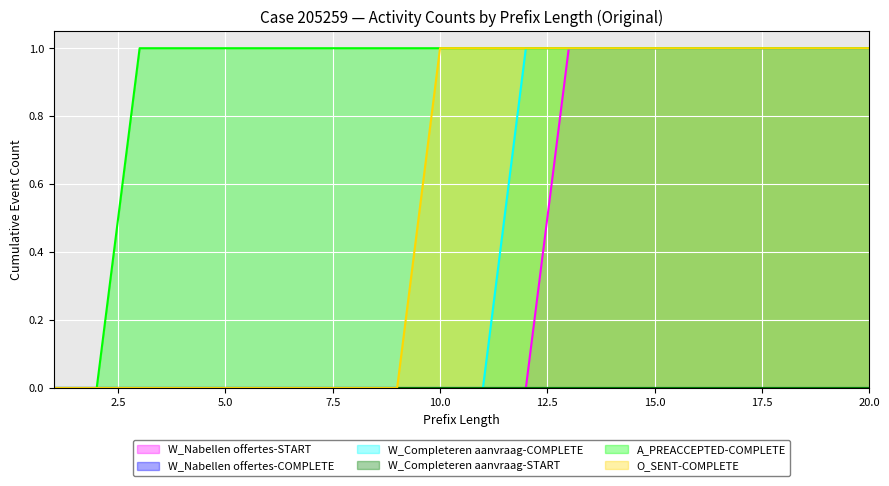

What is the total value across all series at 19?

4